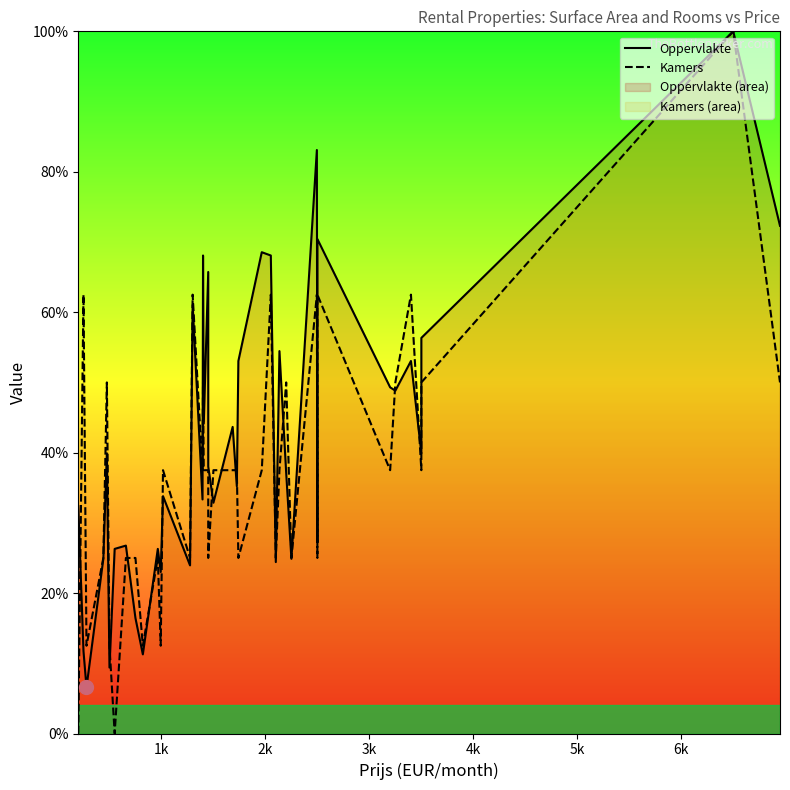

True or false: Oppervlakte and Kamers cross at least once.

True